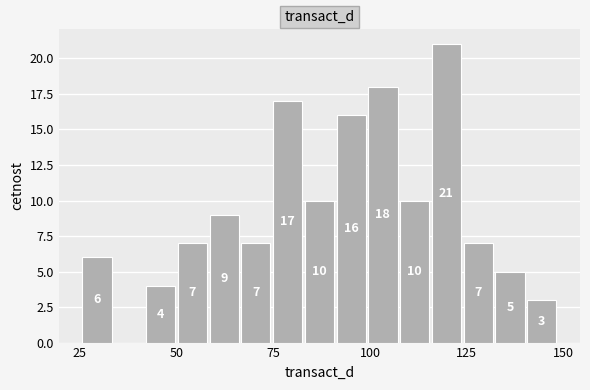

Read against the x-axis, roughly where is the centre of the tallest bar?

120